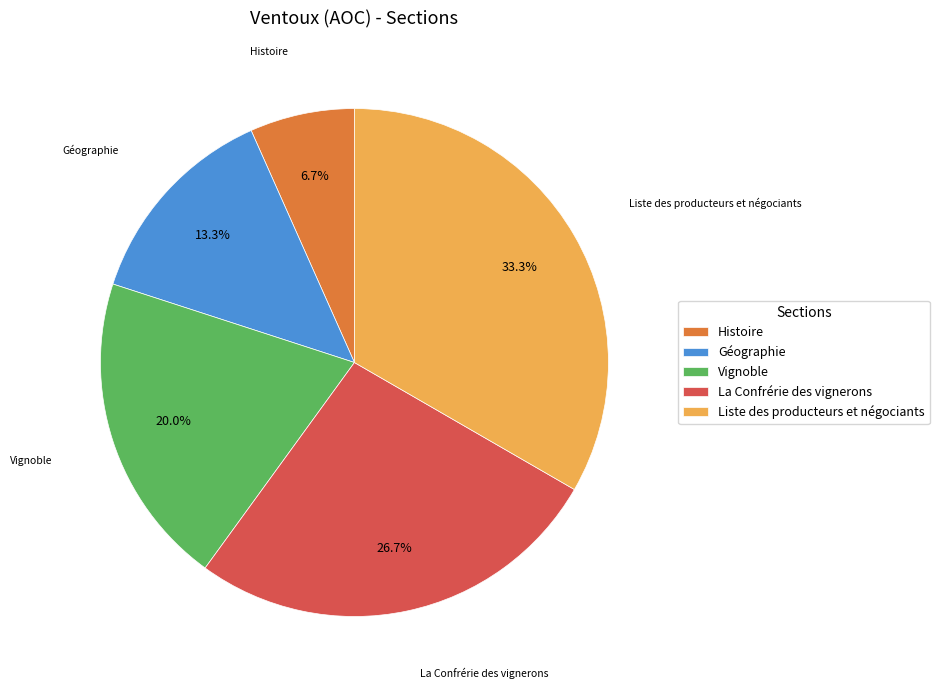

The Vignoble slice represents 29% of the pie. True or false?

False